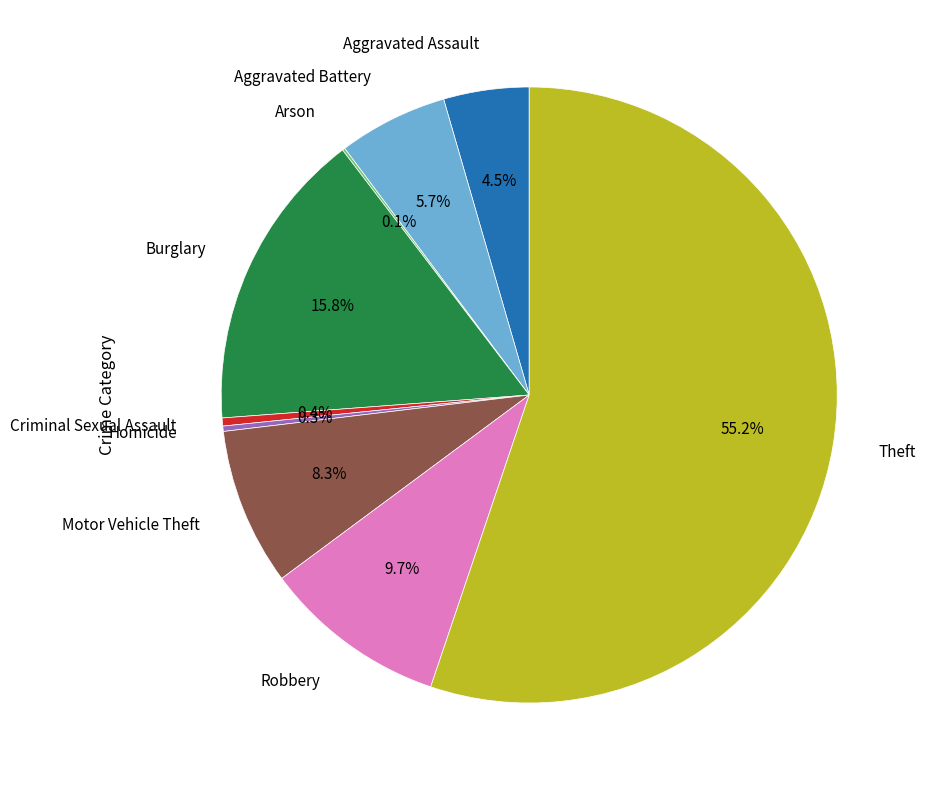

Which slice is the largest?

Theft